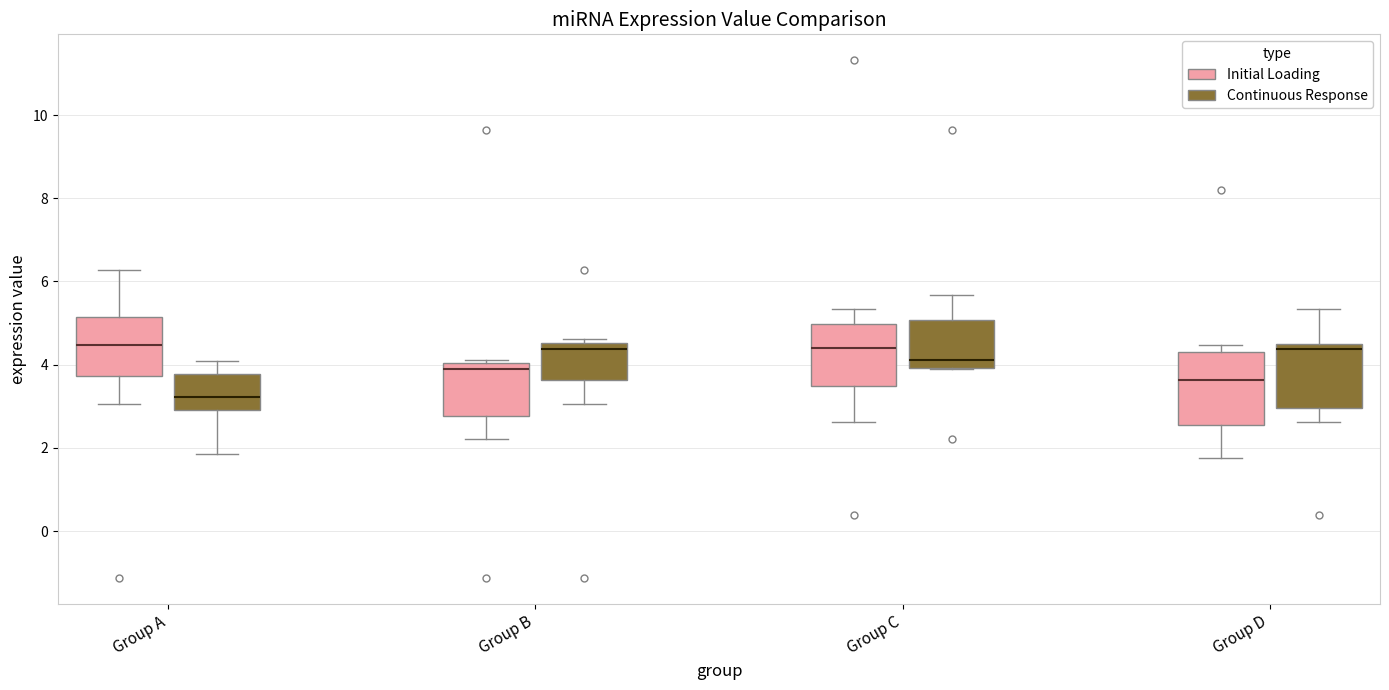

Which box has the lowest median line?

Group A (Continuous Response)